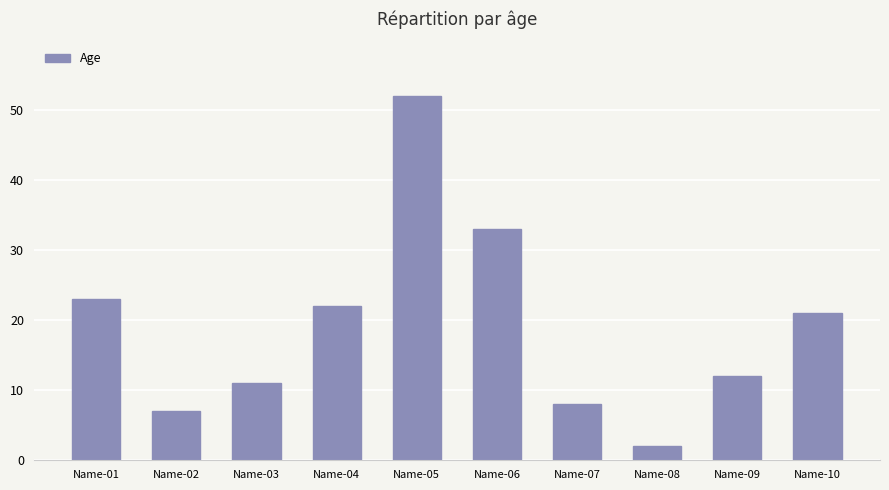

How many categories are shown in the chart?

10